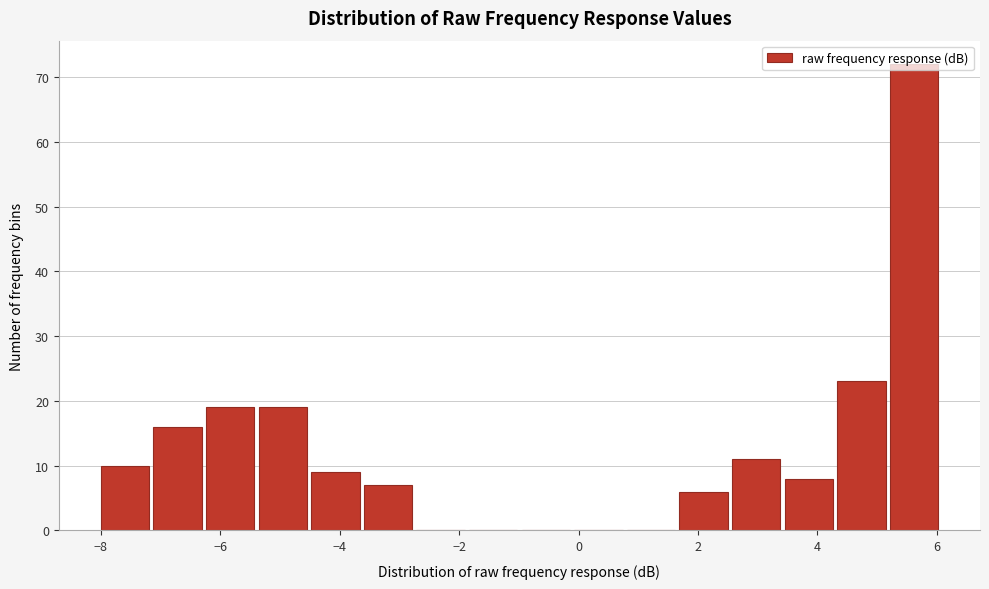

What is the height of the bar covering -7.2 to -6.2 on the x-axis? Neither the bar edges nor the heights are printed on the chart, so give them approximately, as read against the axes.

16